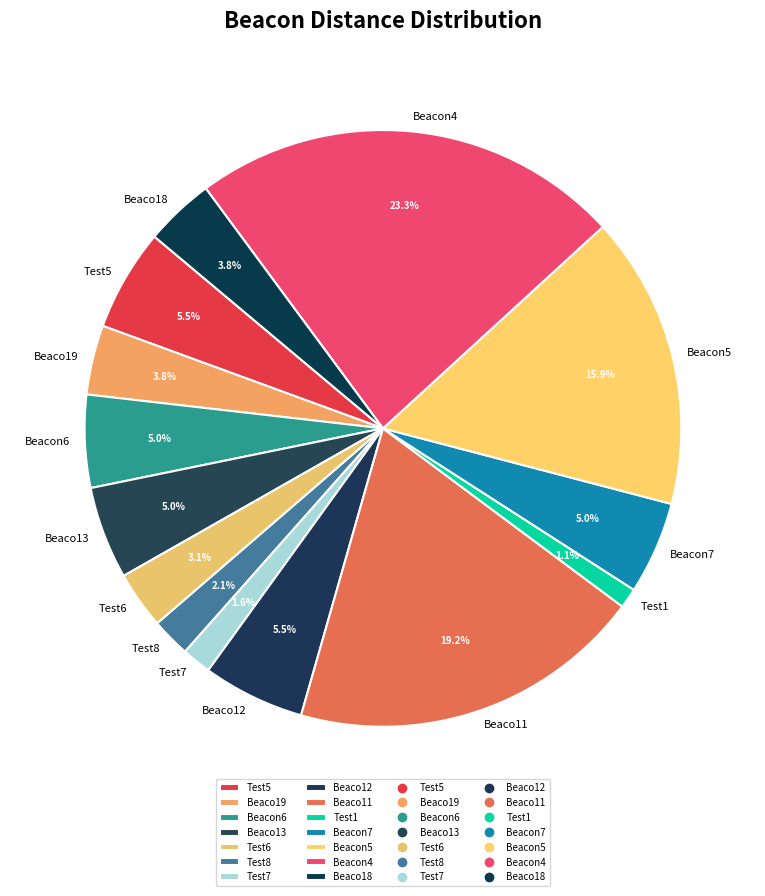

What percentage is the Test8 slice, to the nearest percent?

2%